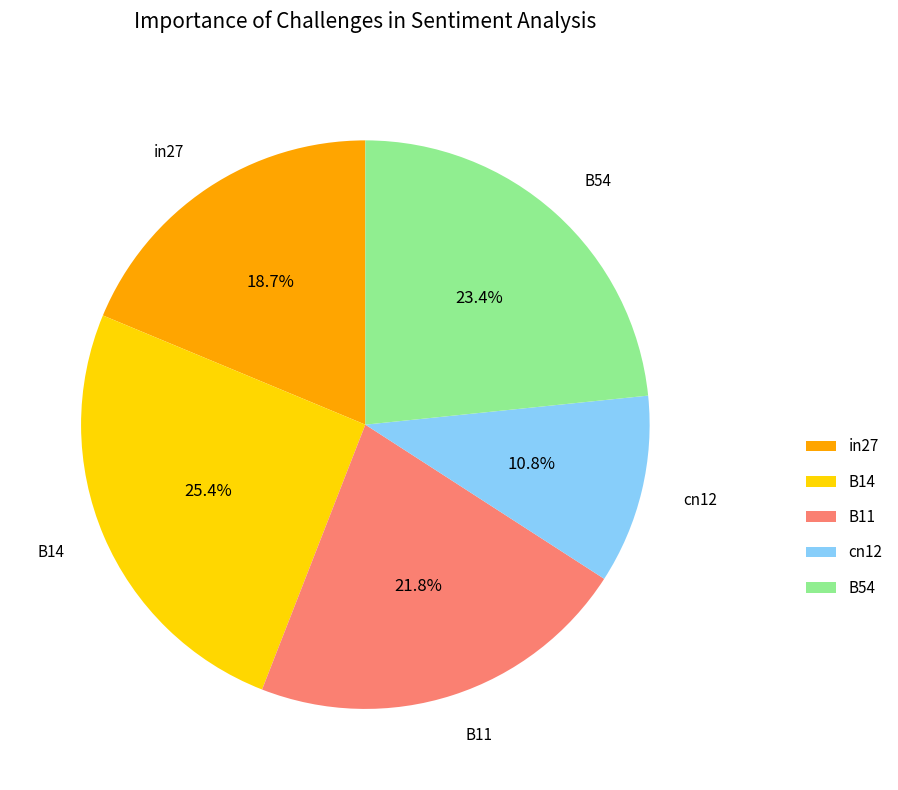

How many segments does this pie chart have?

5